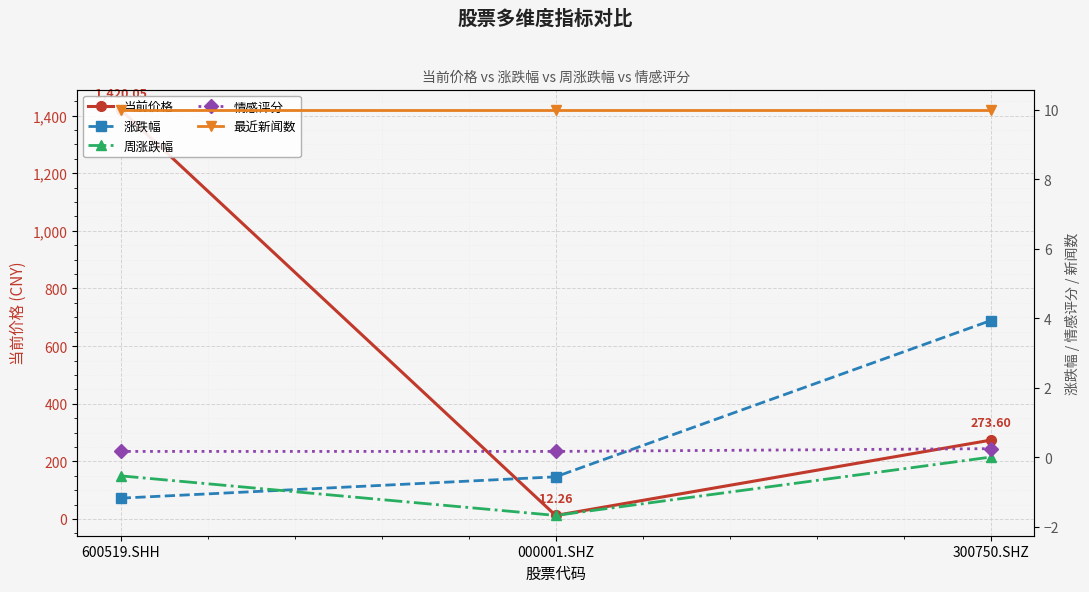

Which has a higher value, 600519.SHH or 300750.SHZ?

600519.SHH